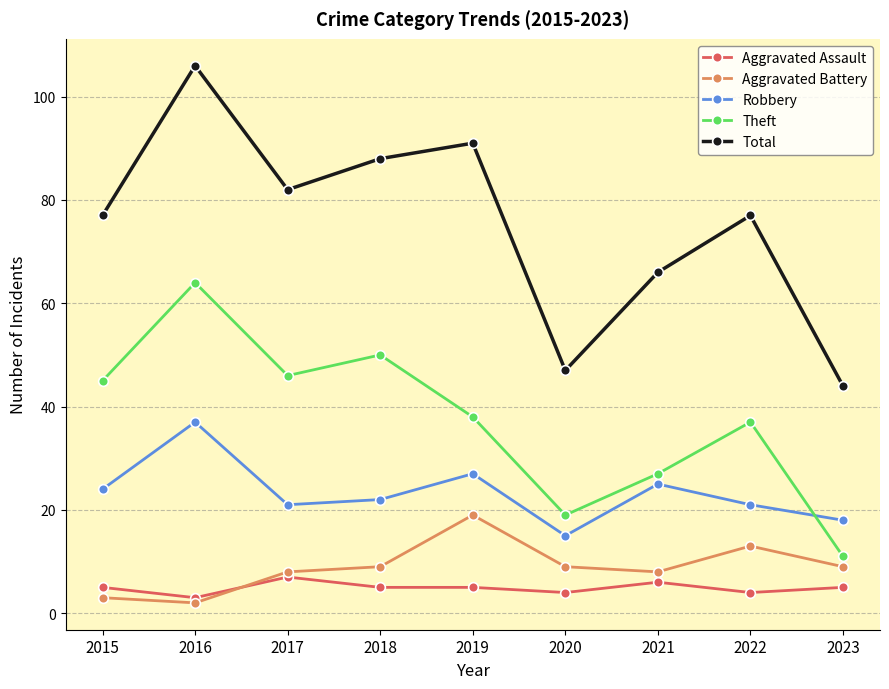

How many series are shown in this chart?

5